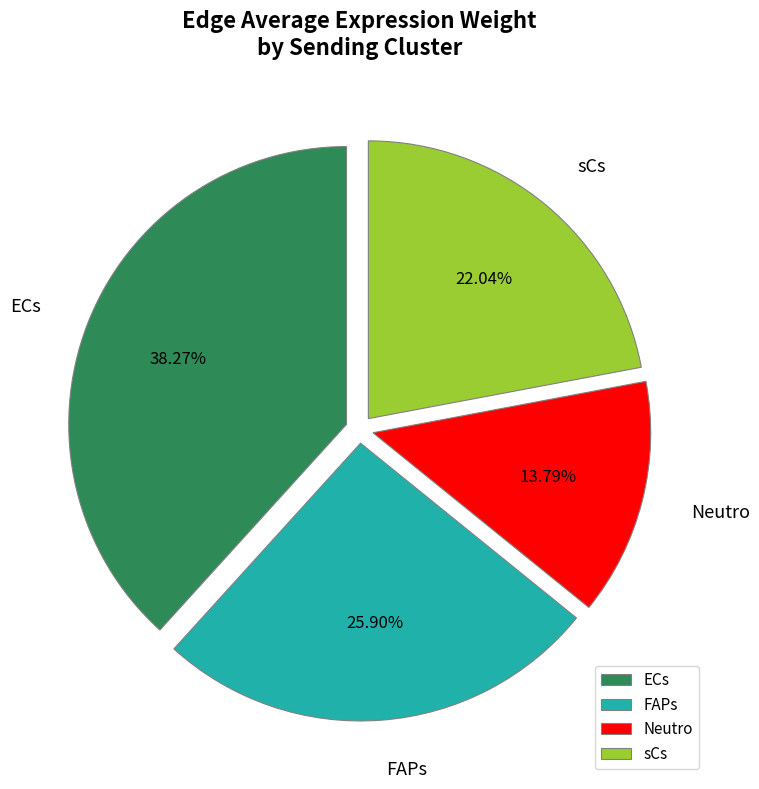

Rank the categories by value from highest to lowest.

ECs, FAPs, sCs, Neutro